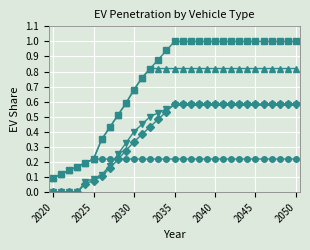

What is the greatest value displayed?

1.0